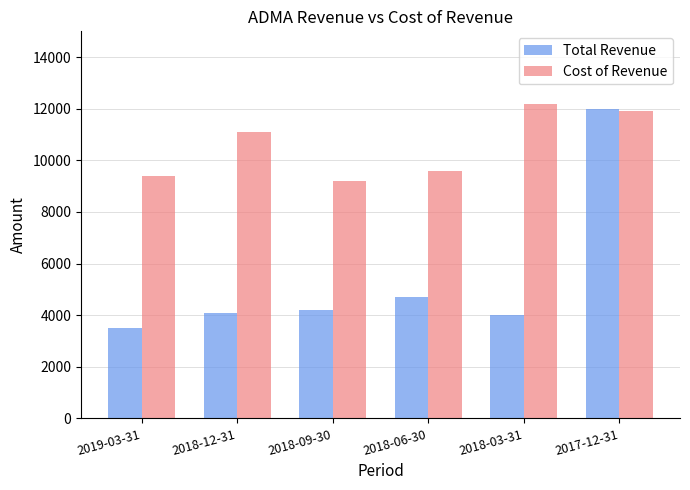

What is the value of the Total Revenue bar at the 6th from the left?

12000